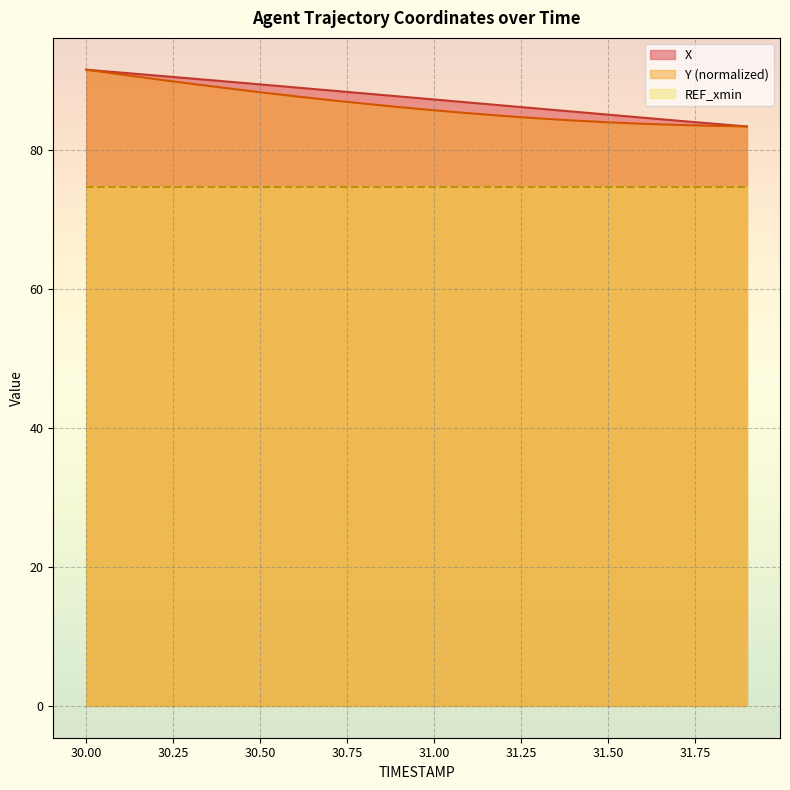

How many lines are shown in the chart?

3